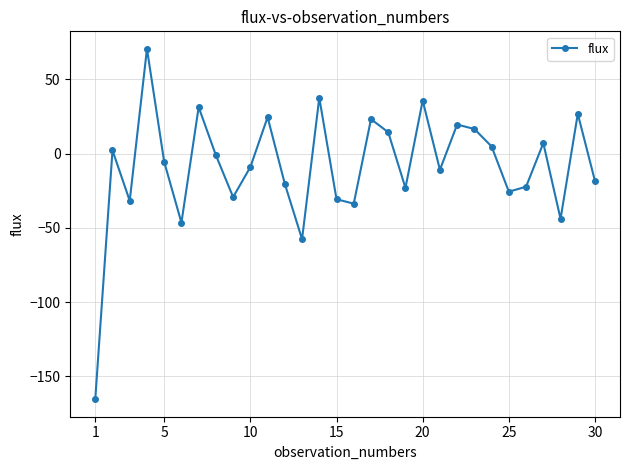

What is the value of the 11th point from the left?

24.5